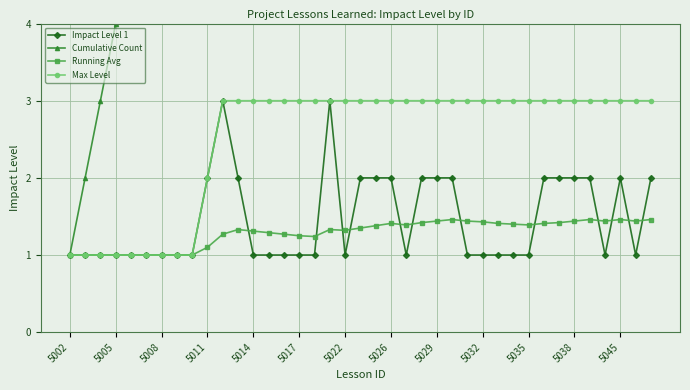

Reading left to right, extract all data points from this chart.

Impact Level 1: 1.0	1.0	1.0	1.0	1.0	1.0	1.0	1.0	1.0	2.0	3.0	2.0	1.0	1.0	1.0	1.0	1.0	3.0	1.0	2.0	2.0	2.0	1.0	2.0	2.0	2.0	1.0	1.0	1.0	1.0	1.0	2.0	2.0	2.0	2.0	1.0	2.0	1.0	2.0
Cumulative Count: 1.0	2.0	3.0	4.0	5.0	6.0	7.0	8.0	9.0	10.0	11.0	12.0	13.0	14.0	15.0	16.0	17.0	18.0	19.0	20.0	21.0	22.0	23.0	24.0	25.0	26.0	27.0	28.0	29.0	30.0	31.0	32.0	33.0	34.0	35.0	36.0	37.0	38.0	39.0
Running Avg: 1.0	1.0	1.0	1.0	1.0	1.0	1.0	1.0	1.0	1.1	1.3	1.3	1.3	1.3	1.3	1.2	1.2	1.3	1.3	1.4	1.4	1.4	1.4	1.4	1.4	1.5	1.4	1.4	1.4	1.4	1.4	1.4	1.4	1.4	1.5	1.4	1.5	1.4	1.5
Max Level: 1.0	1.0	1.0	1.0	1.0	1.0	1.0	1.0	1.0	2.0	3.0	3.0	3.0	3.0	3.0	3.0	3.0	3.0	3.0	3.0	3.0	3.0	3.0	3.0	3.0	3.0	3.0	3.0	3.0	3.0	3.0	3.0	3.0	3.0	3.0	3.0	3.0	3.0	3.0